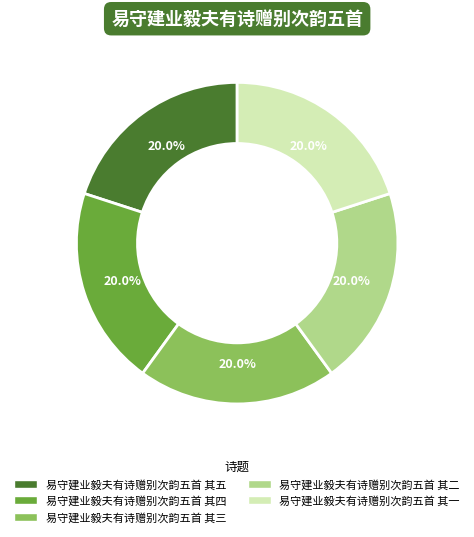

What is the ratio of the value at 易守建业毅夫有诗赠别次韵五首 其一 to the value at 易守建业毅夫有诗赠别次韵五首 其三?

1.0